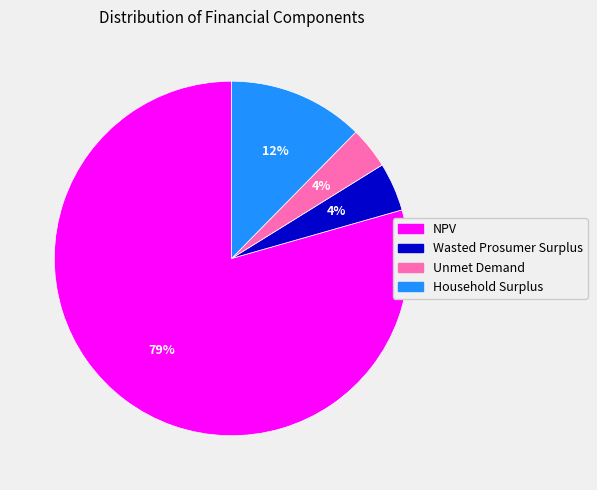

Between Wasted Prosumer Surplus and NPV, which is larger?

NPV